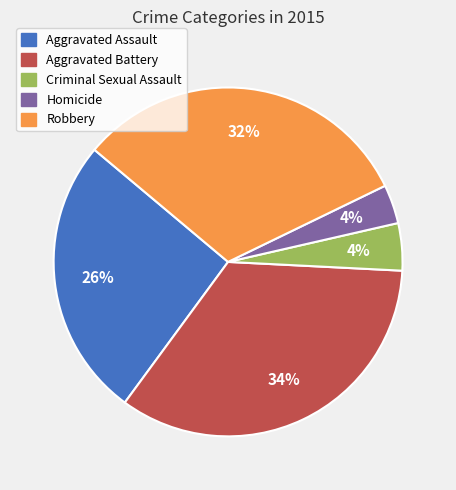

Which category has the biggest portion of the pie?

Aggravated Battery